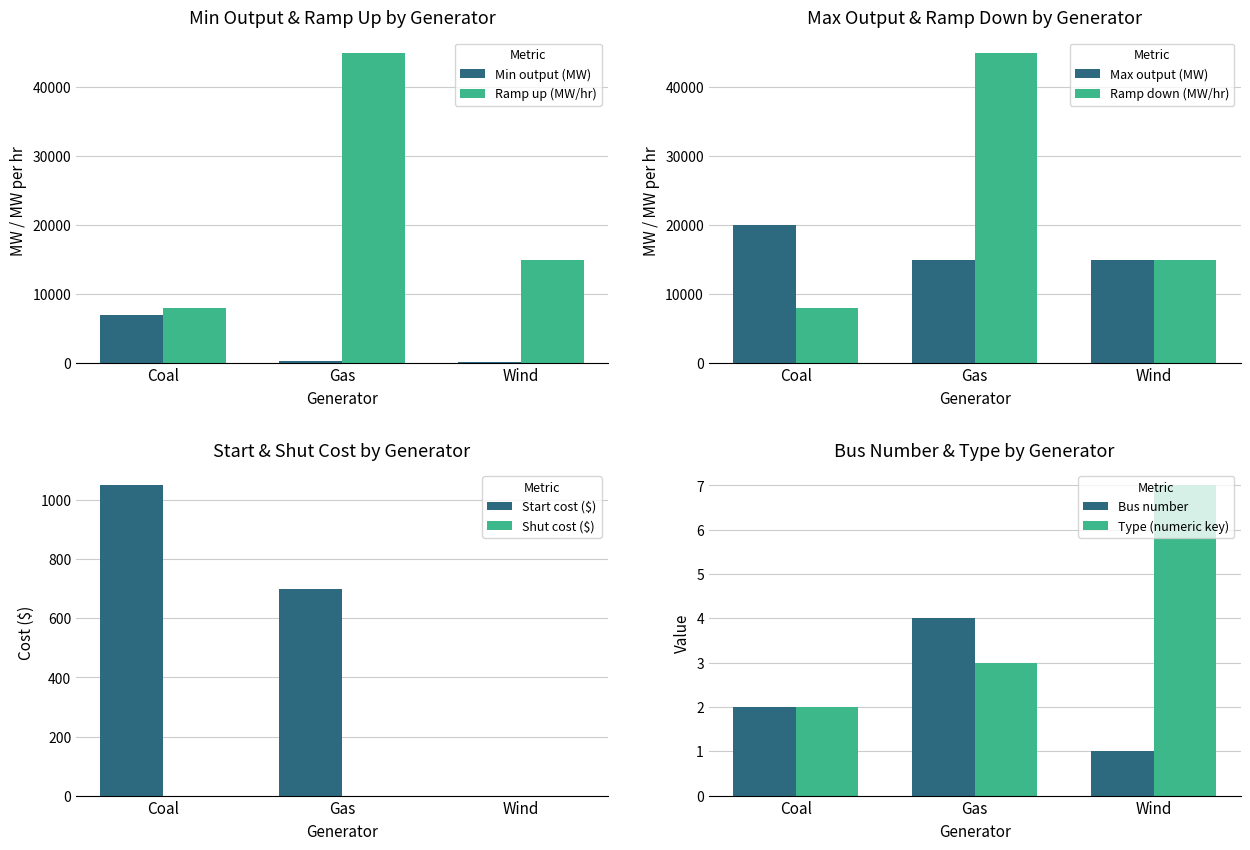

Which series has the largest range (max minus min)?

Ramp up (MW/hr)